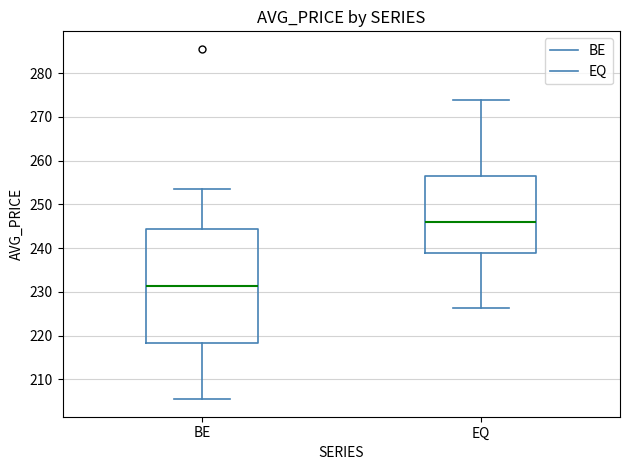

Which box is the tallest, from its lower edge to its upper edge?

BE